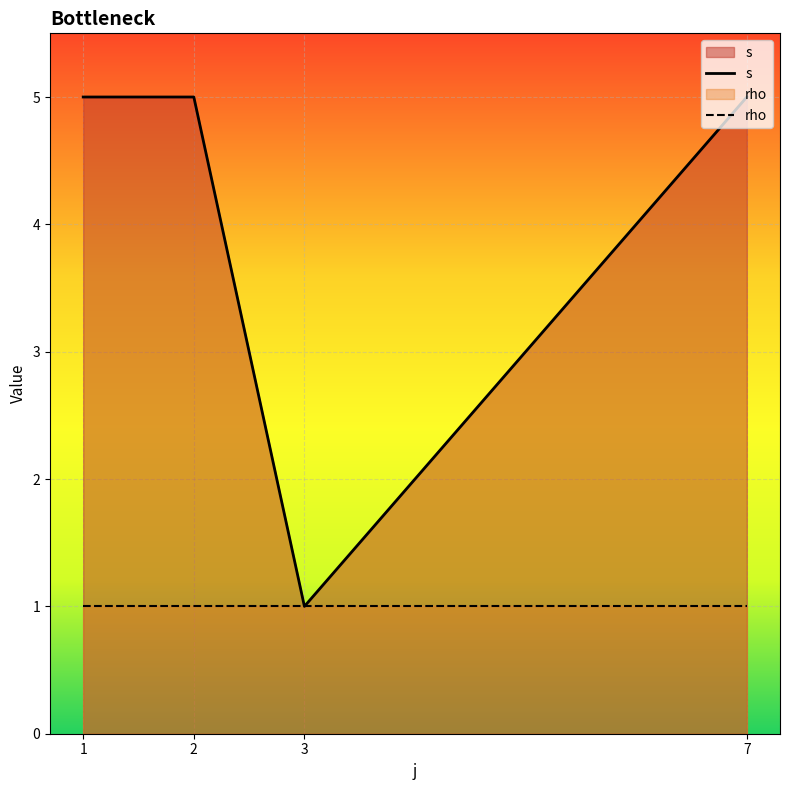

What value does the rho series have at 7?

1